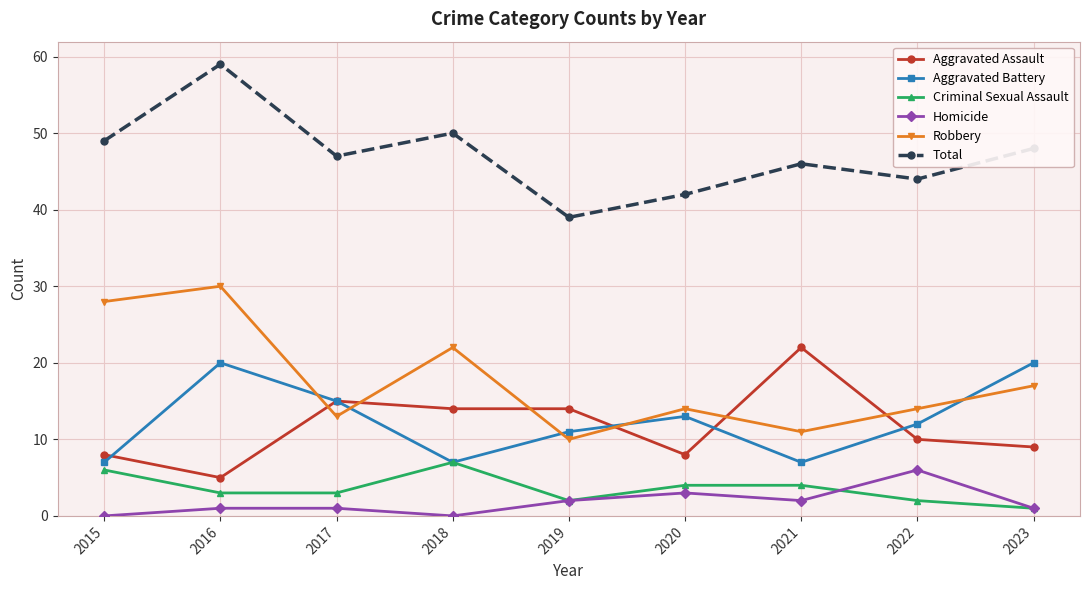

Is the value of Robbery at 2018 greater than the value of Aggravated Battery at 2022?

Yes